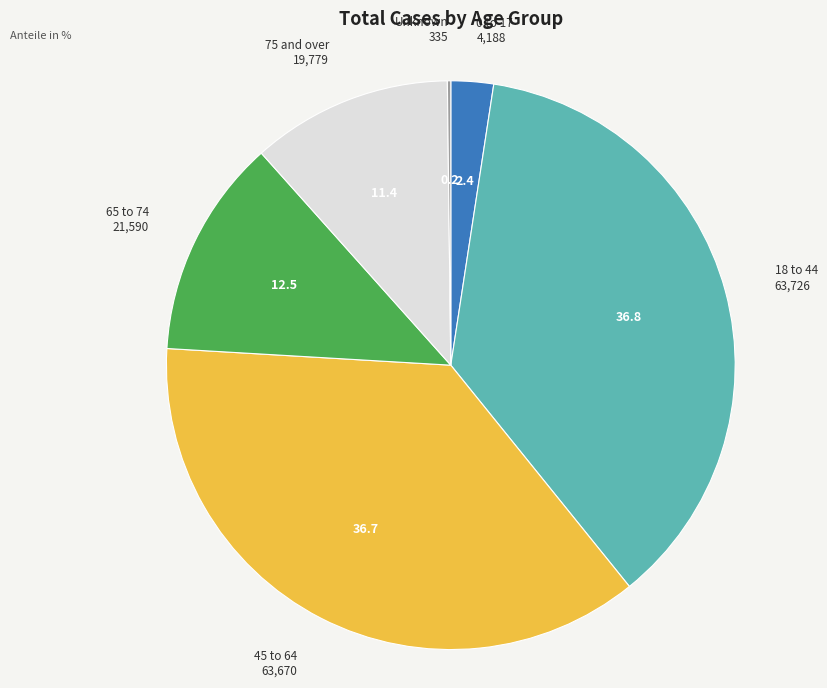

Does any single category account for the majority?

No